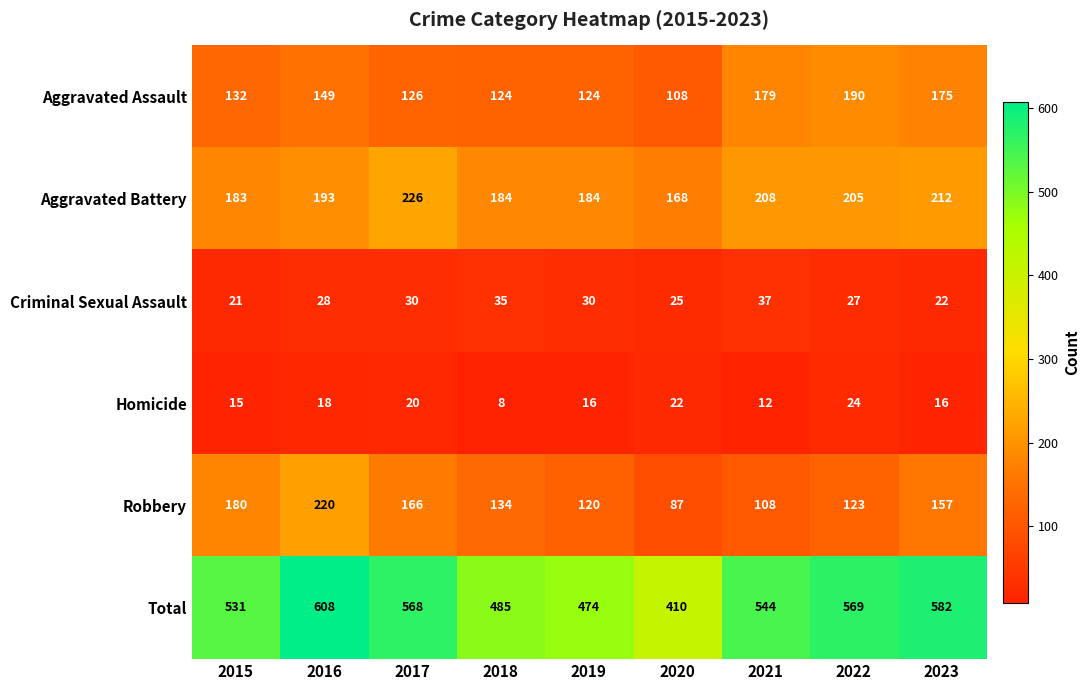

The Homicide series shows 31 at 2017. True or false?

False